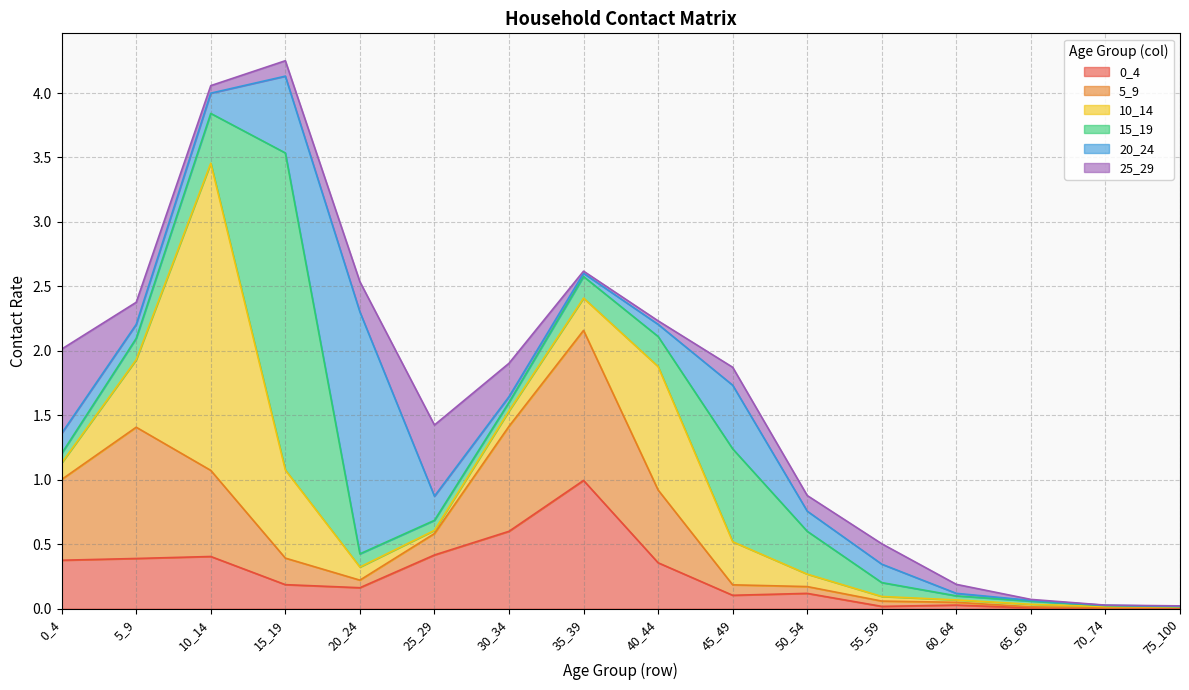

What is the value of the 15_19 point at the 1st from the left?

0.1